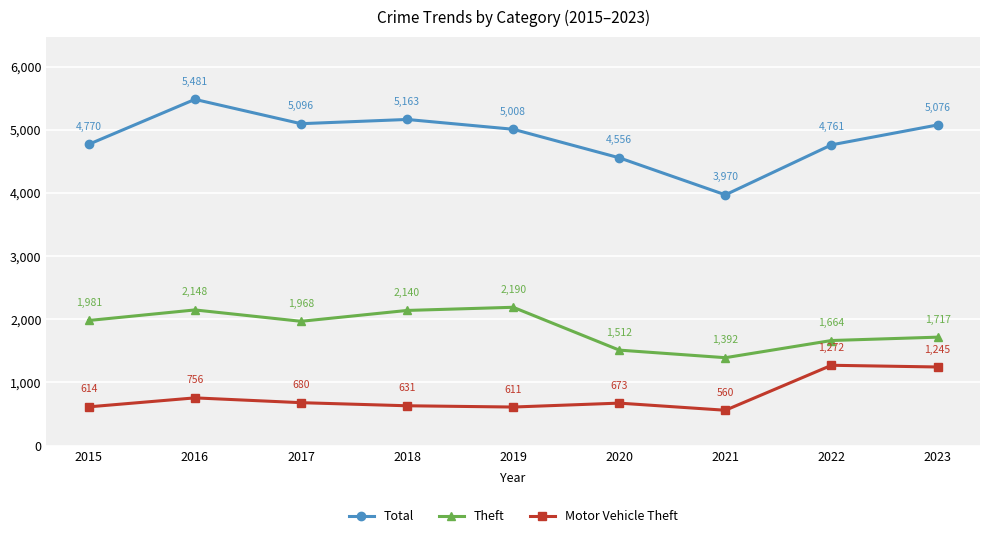

What is the difference between the maximum and minimum values in the Total series?

1511